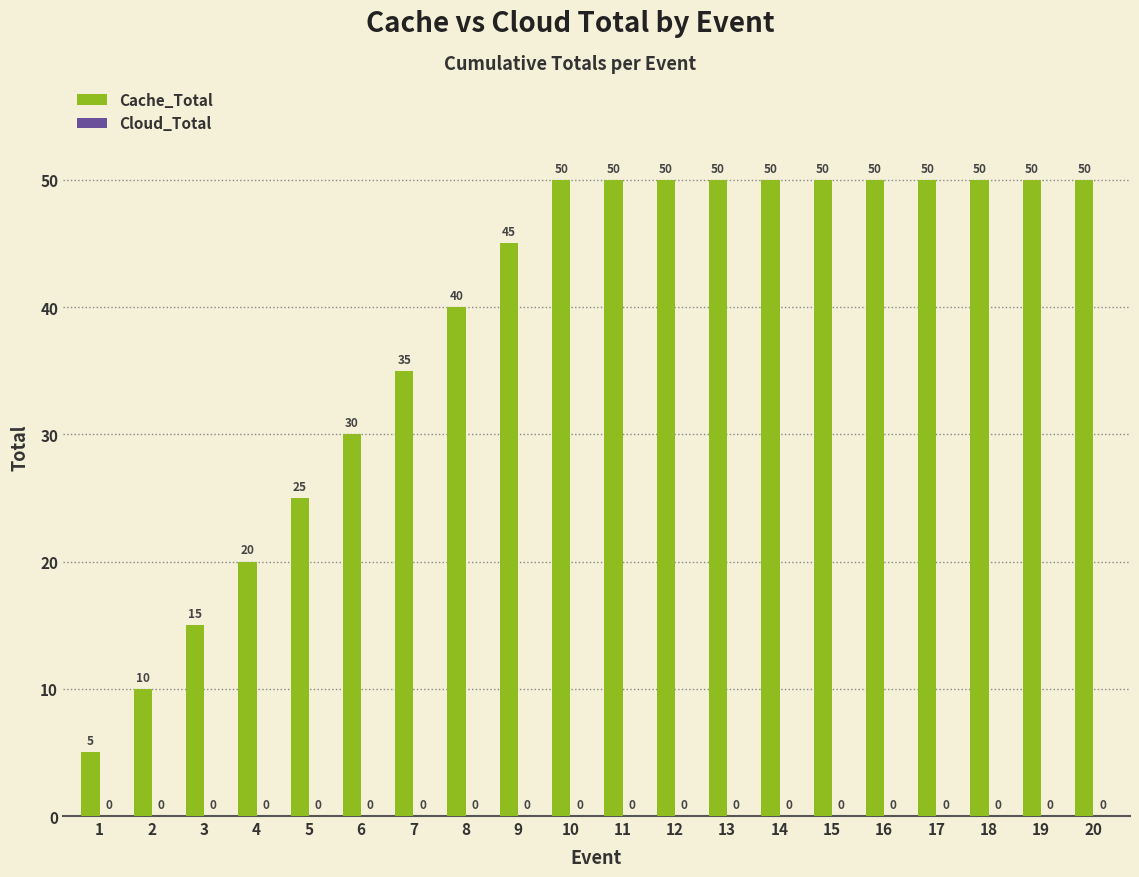

What is the minimum value shown in the chart?

5